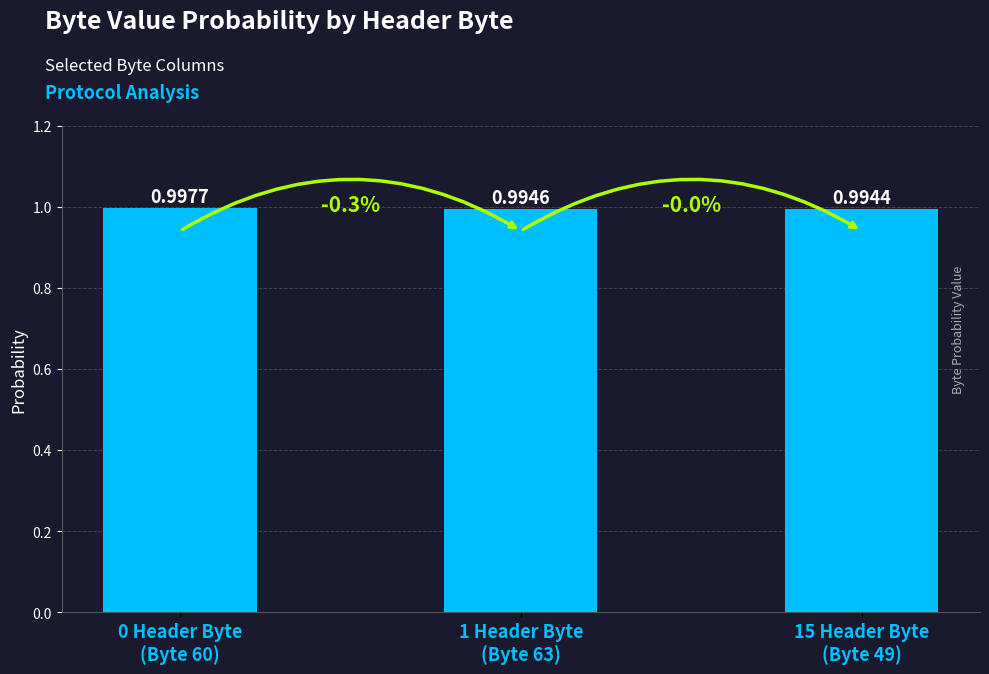

What is the sum of all values?

3.0